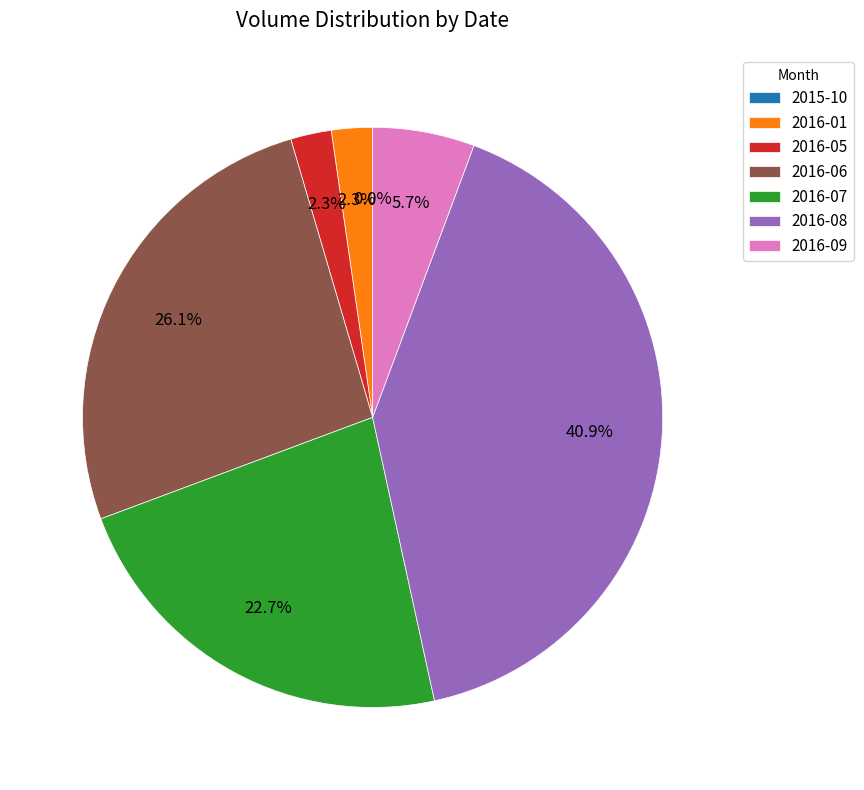

Which slice is the largest?

2016-08